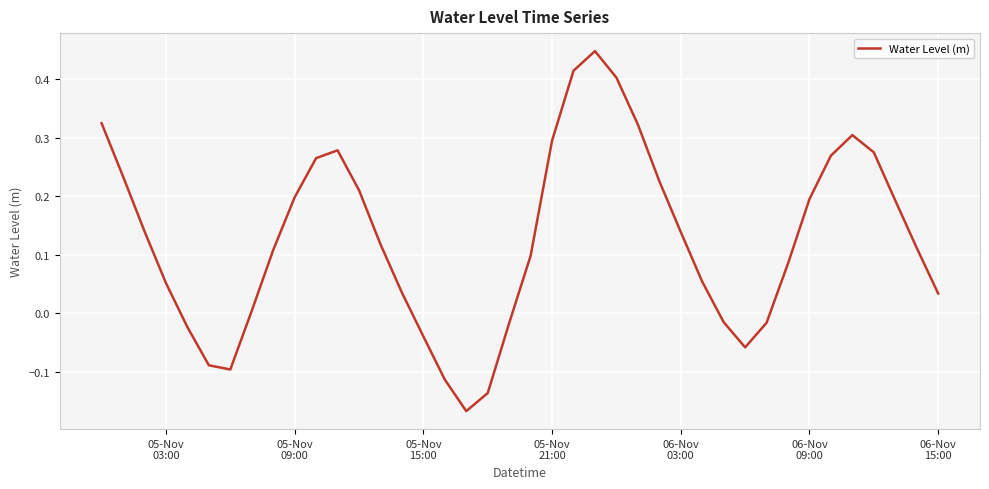

What is the difference between the maximum and minimum values?

0.6